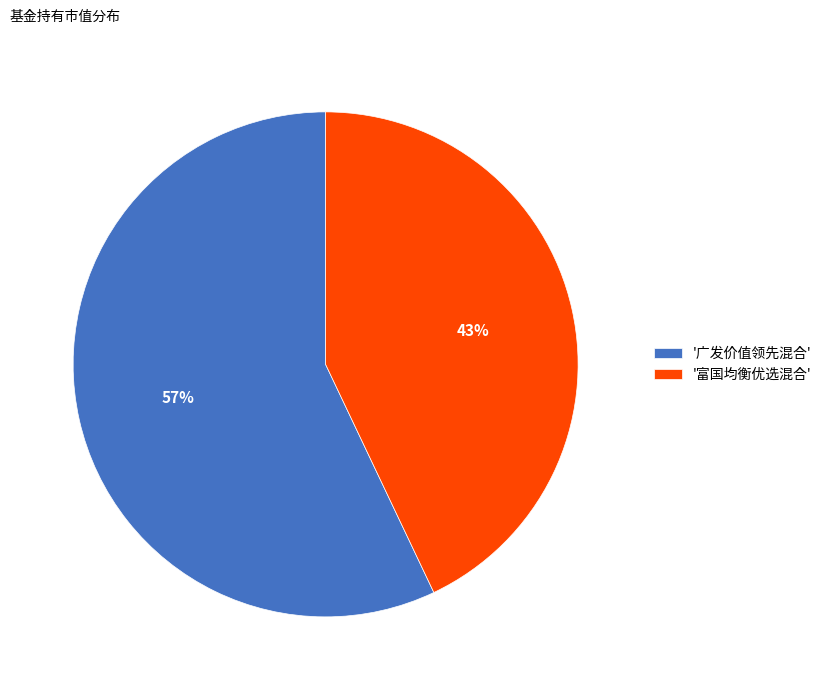

Which category has the biggest portion of the pie?

'广发价值领先混合'